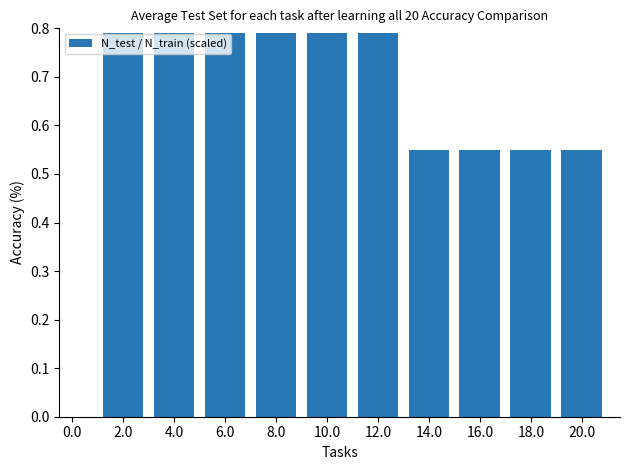

Are the bars horizontal?

No